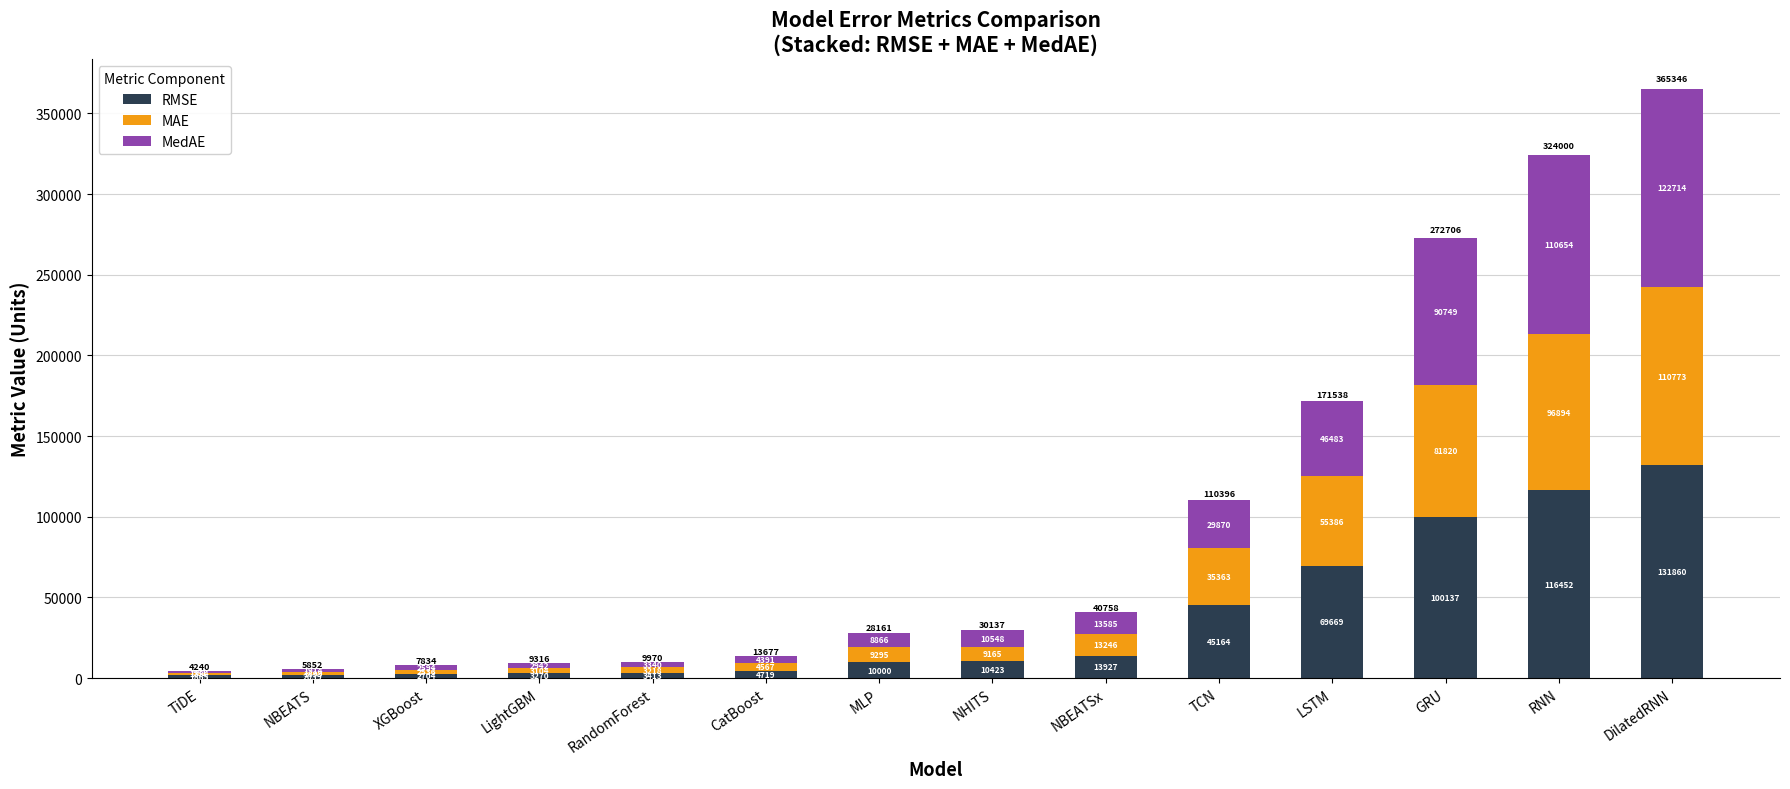

True or false: RMSE has a value of 35563.5 at GRU.

False